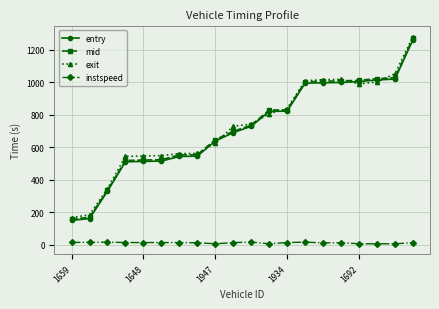

What is the highest value of the exit series?

1282.6